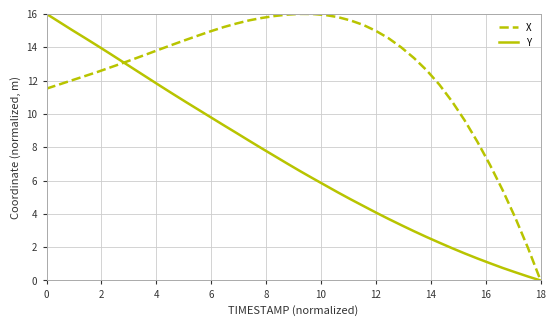

Which series has the largest total across all categories?

X